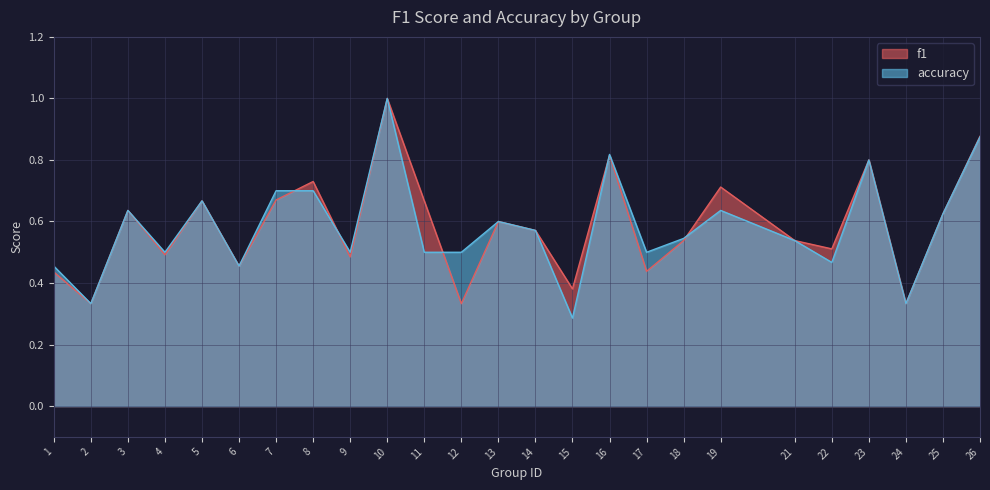

True or false: accuracy and f1 cross at least once.

True